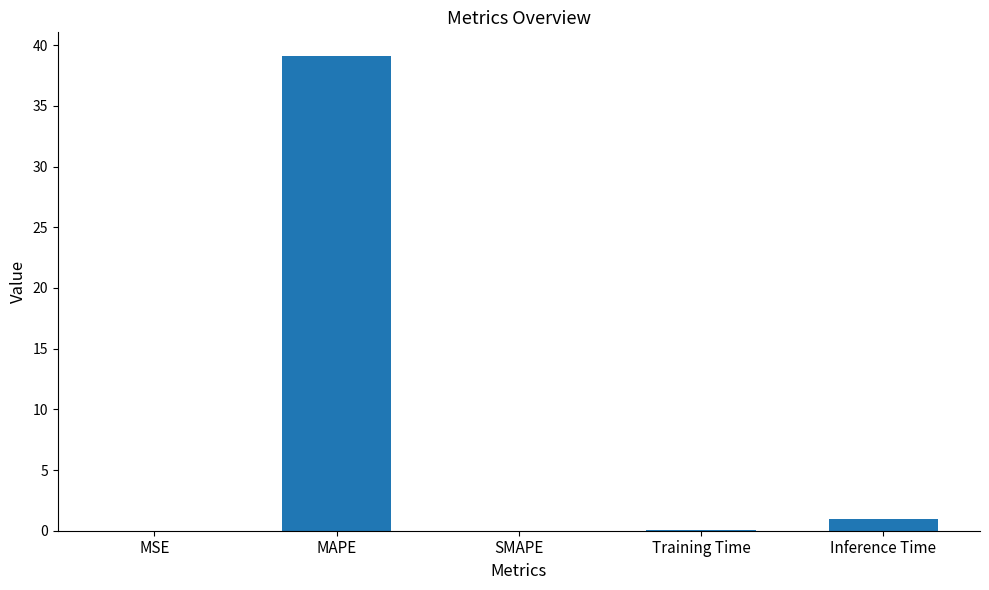

Is it true that the value at MAPE is 8.6?

False